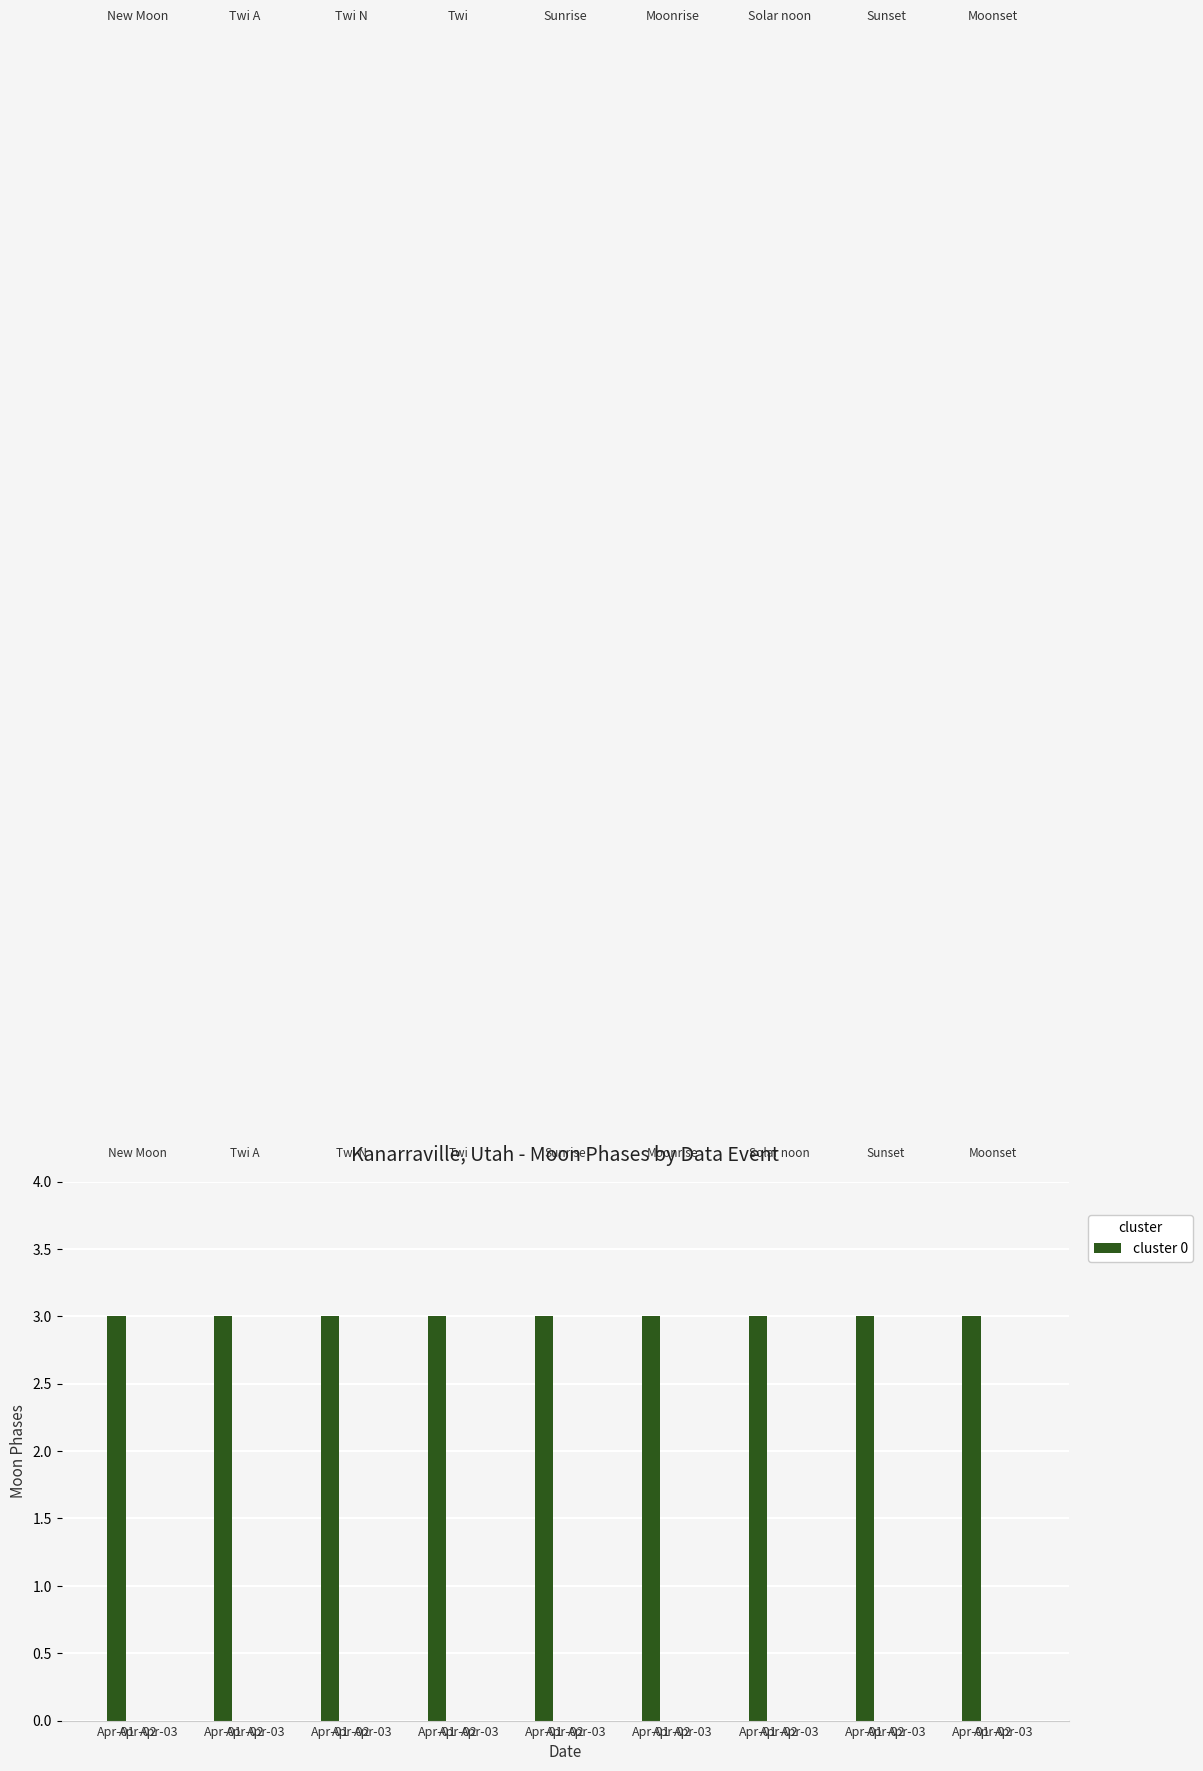

What is the difference between the maximum and minimum values?

3